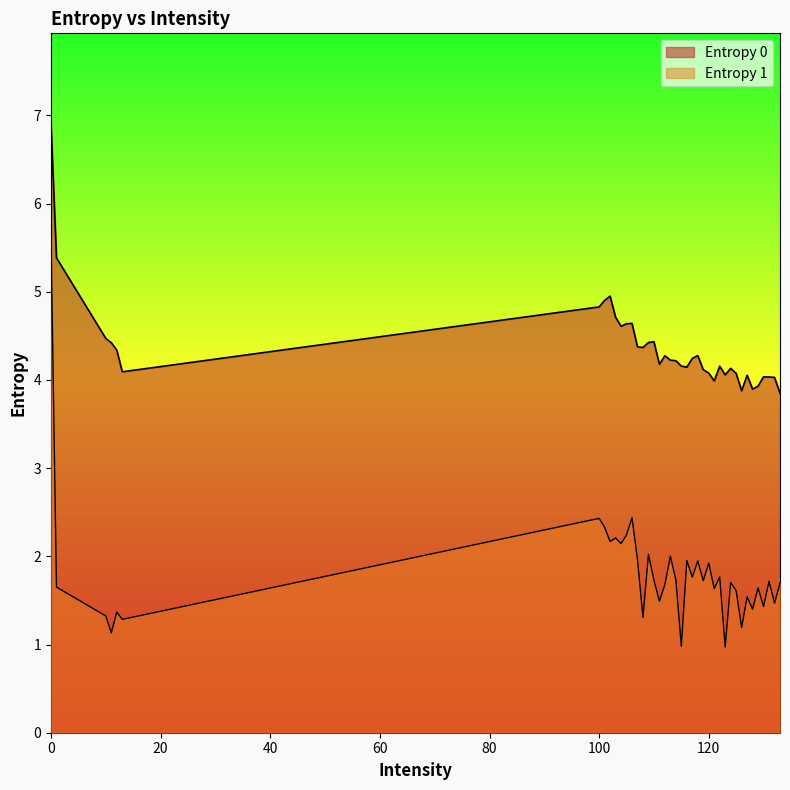

Which series has the largest total across all categories?

Entropy 0